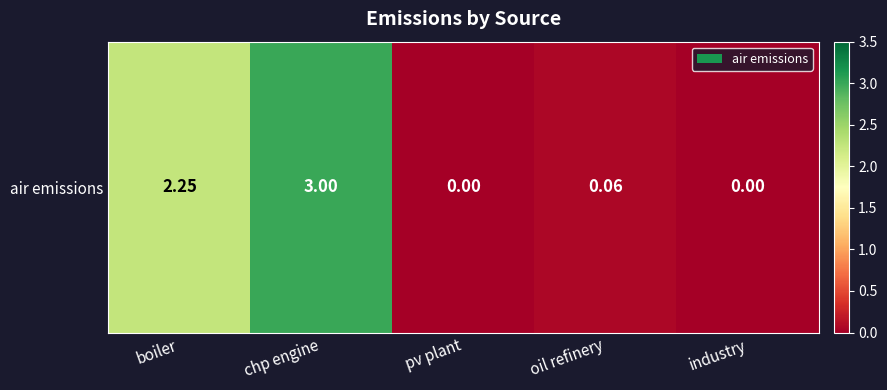

Which has a higher value, boiler or chp engine?

chp engine